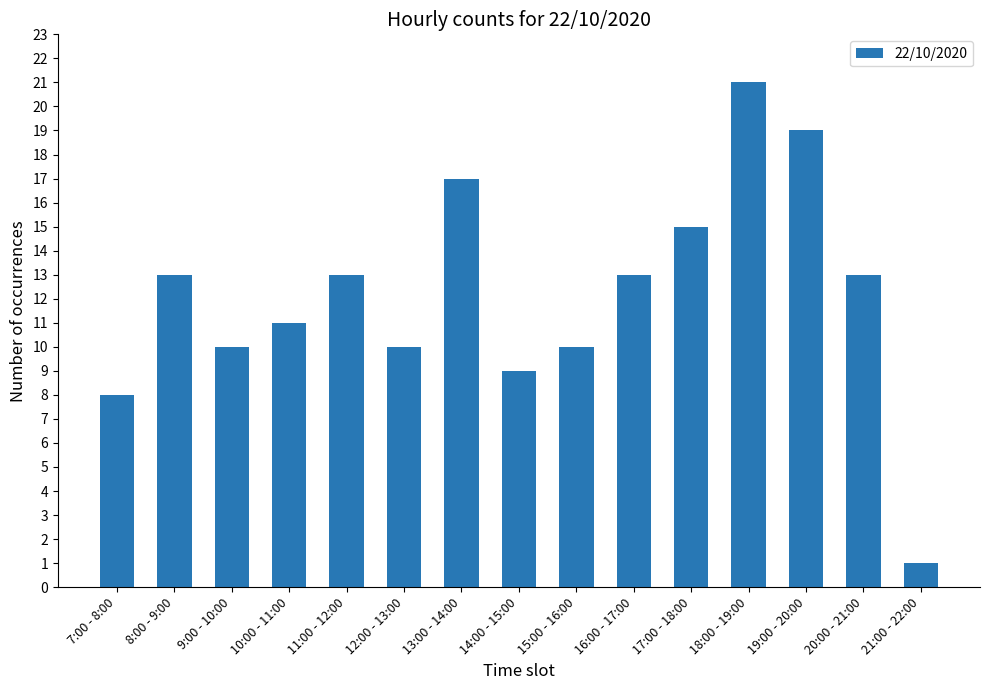

Count the number of categories in the chart.

15